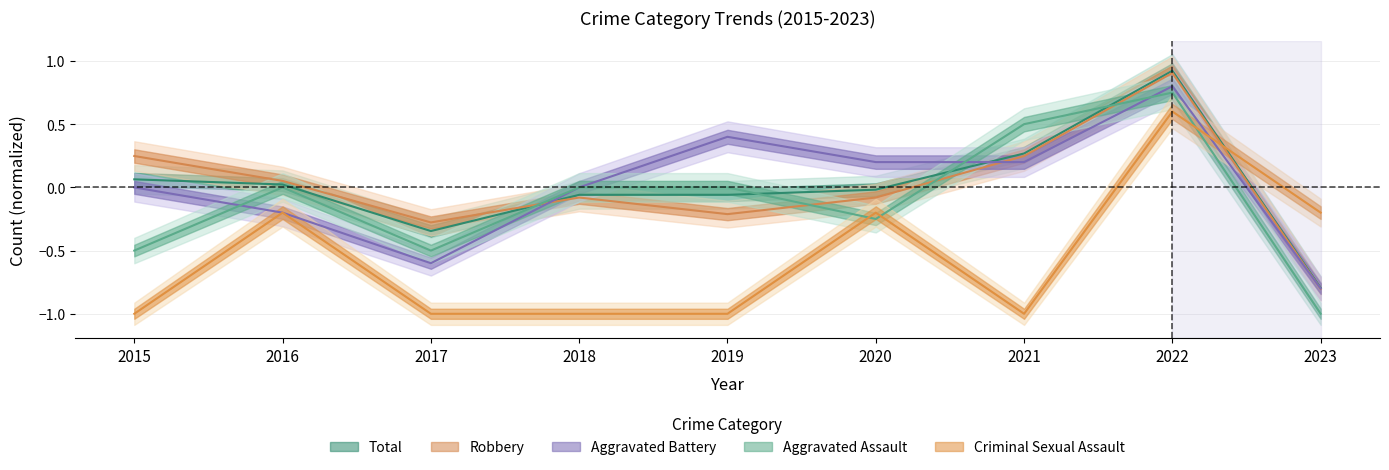

The Aggravated Battery series shows 0.4 at 2019. True or false?

True